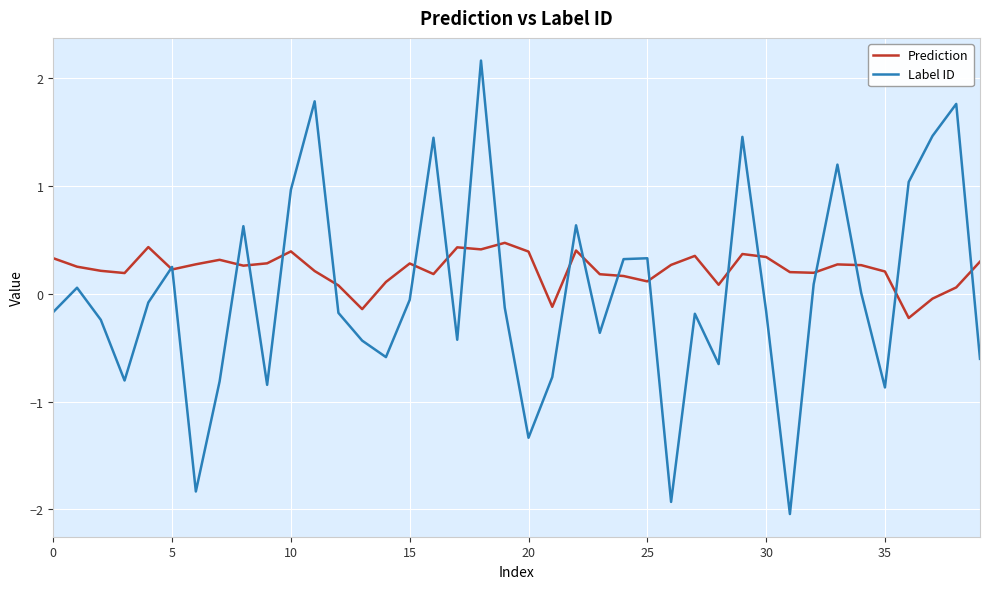

Rank the series by their maximum value, from highest to lowest.

Label ID, Prediction